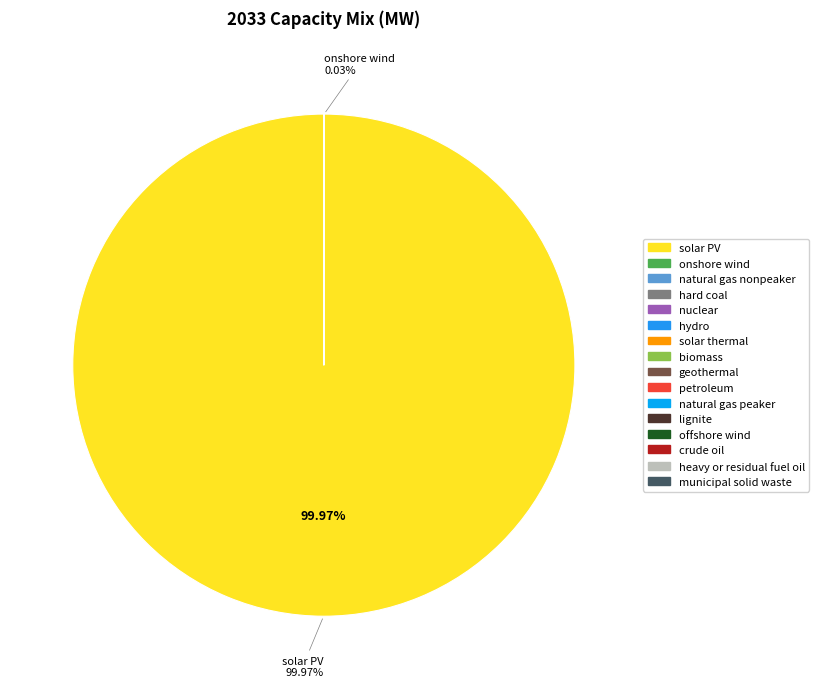

Is there a majority slice in this chart?

Yes